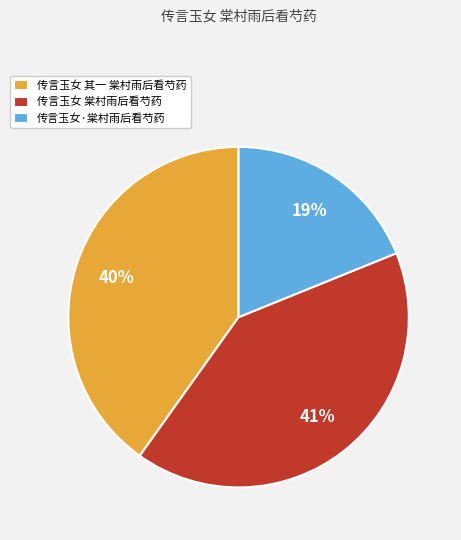

Combined, do 传言玉女·棠村雨后看芍药 and 传言玉女 其一 棠村雨后看芍药 account for over 50%?

Yes